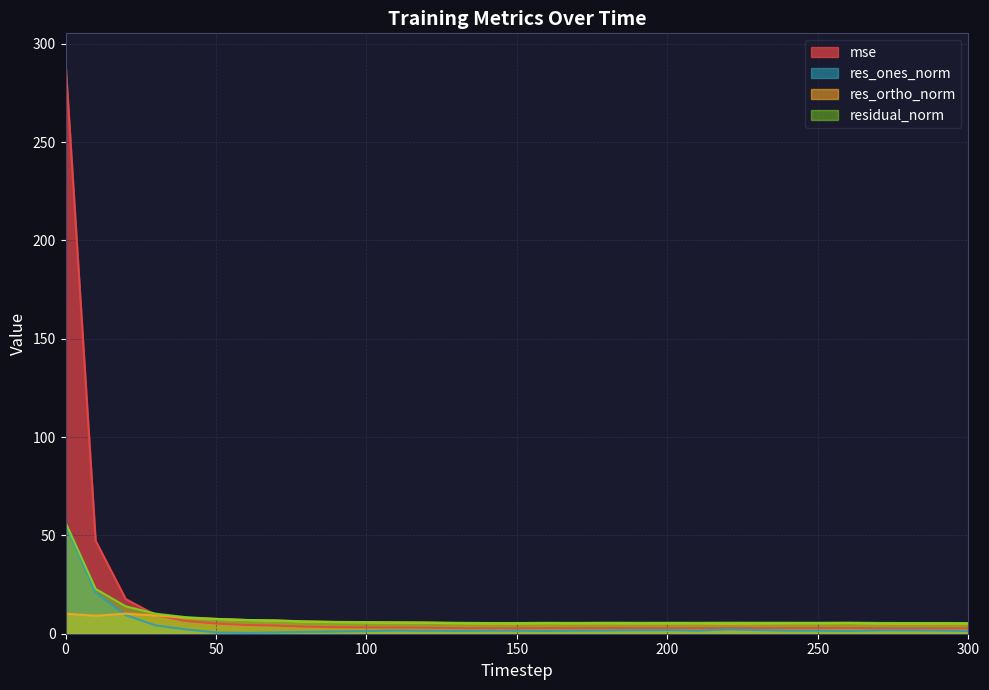

True or false: residual_norm has more than 2 interior local peaks.

True